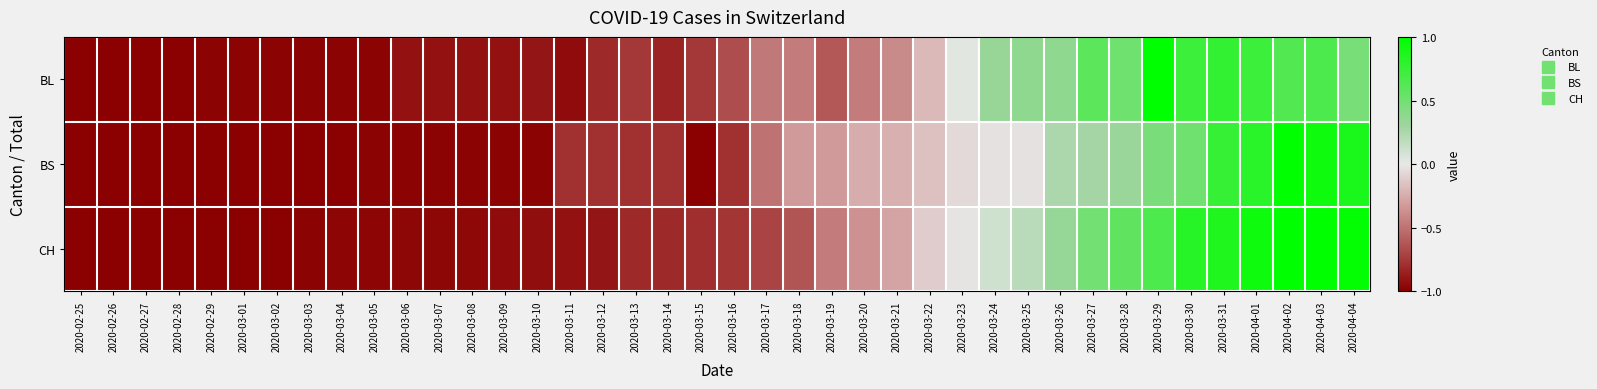

Reading right to left, transcribe all the data shown in this chart.

BL: 2020-04-04=0.5	2020-04-03=0.7	2020-04-02=0.6	2020-04-01=0.7	2020-03-31=0.8	2020-03-30=0.7	2020-03-29=1.0	2020-03-28=0.5	2020-03-27=0.6	2020-03-26=0.4	2020-03-25=0.4	2020-03-24=0.3	2020-03-23=0.0	2020-03-22=-0.2	2020-03-21=-0.4	2020-03-20=-0.5	2020-03-19=-0.6	2020-03-18=-0.5	2020-03-17=-0.5	2020-03-16=-0.7	2020-03-15=-0.8	2020-03-14=-0.8	2020-03-13=-0.8	2020-03-12=-0.8	2020-03-11=-0.9	2020-03-10=-0.9	2020-03-09=-0.9	2020-03-08=-0.9	2020-03-07=-0.9	2020-03-06=-0.9	2020-03-05=-1.0	2020-03-04=-1.0	2020-03-03=-1.0	2020-03-02=-1.0	2020-03-01=-1.0	2020-02-29=-1.0	2020-02-28=-1.0	2020-02-27=-1.0	2020-02-26=-1.0	2020-02-25=-1.0
BS: 2020-04-04=0.9	2020-04-03=0.9	2020-04-02=1.0	2020-04-01=0.8	2020-03-31=0.8	2020-03-30=0.5	2020-03-29=0.5	2020-03-28=0.3	2020-03-27=0.3	2020-03-26=0.2	2020-03-25=-0.0	2020-03-24=-0.0	2020-03-23=-0.1	2020-03-22=-0.2	2020-03-21=-0.2	2020-03-20=-0.2	2020-03-19=-0.3	2020-03-18=-0.3	2020-03-17=-0.5	2020-03-16=-0.8	2020-03-15=-1.0	2020-03-14=-0.8	2020-03-13=-0.8	2020-03-12=-0.8	2020-03-11=-0.8	2020-03-10=-1.0	2020-03-09=-1.0	2020-03-08=-1.0	2020-03-07=-1.0	2020-03-06=-1.0	2020-03-05=-1.0	2020-03-04=-1.0	2020-03-03=-1.0	2020-03-02=-1.0	2020-03-01=-1.0	2020-02-29=-1.0	2020-02-28=-1.0	2020-02-27=-1.0	2020-02-26=-1.0	2020-02-25=-1.0
CH: 2020-04-04=1.0	2020-04-03=1.0	2020-04-02=1.0	2020-04-01=0.9	2020-03-31=0.9	2020-03-30=0.8	2020-03-29=0.7	2020-03-28=0.6	2020-03-27=0.5	2020-03-26=0.3	2020-03-25=0.2	2020-03-24=0.1	2020-03-23=-0.0	2020-03-22=-0.1	2020-03-21=-0.3	2020-03-20=-0.4	2020-03-19=-0.5	2020-03-18=-0.6	2020-03-17=-0.7	2020-03-16=-0.8	2020-03-15=-0.8	2020-03-14=-0.8	2020-03-13=-0.8	2020-03-12=-0.9	2020-03-11=-0.9	2020-03-10=-0.9	2020-03-09=-0.9	2020-03-08=-1.0	2020-03-07=-1.0	2020-03-06=-1.0	2020-03-05=-1.0	2020-03-04=-1.0	2020-03-03=-1.0	2020-03-02=-1.0	2020-03-01=-1.0	2020-02-29=-1.0	2020-02-28=-1.0	2020-02-27=-1.0	2020-02-26=-1.0	2020-02-25=-1.0